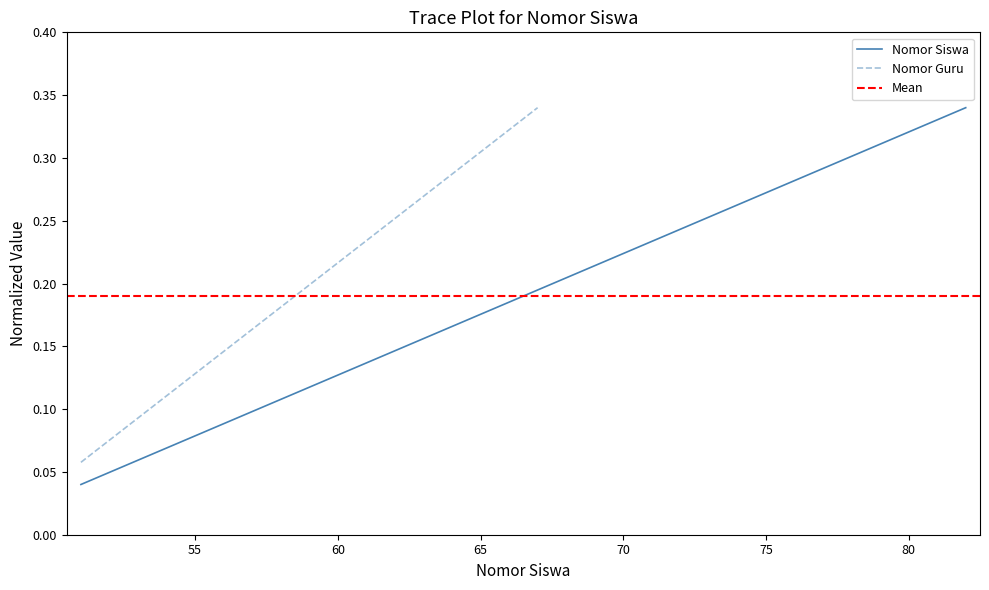

The Nomor Siswa series shows 0.0 at 55. True or false?

False